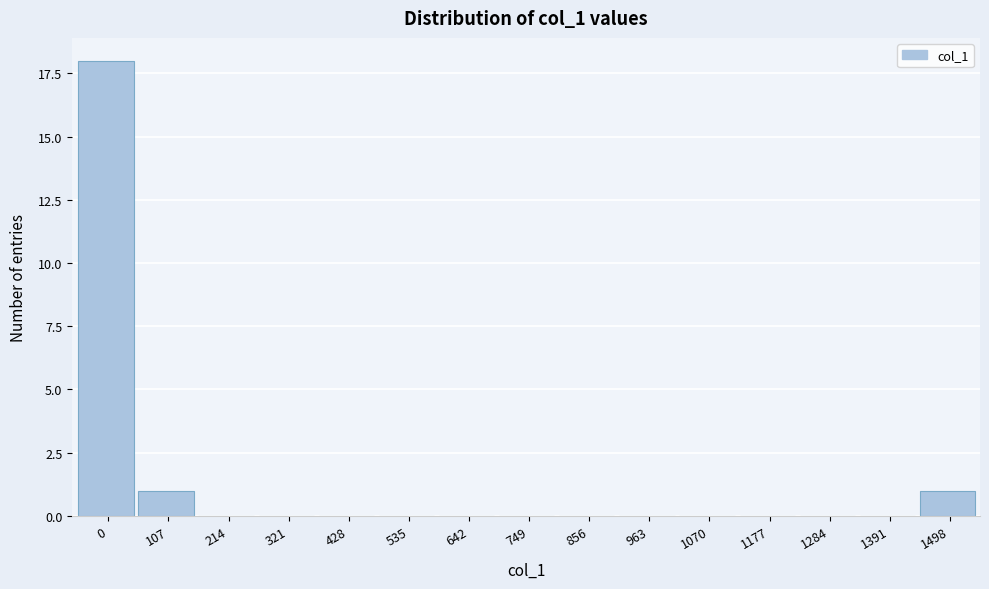

Reading left to right, extract all data points from this chart.

0=18	107=1	214=0	321=0	428=0	535=0	642=0	749=0	856=0	963=0	1070=0	1177=0	1284=0	1391=0	1498=1